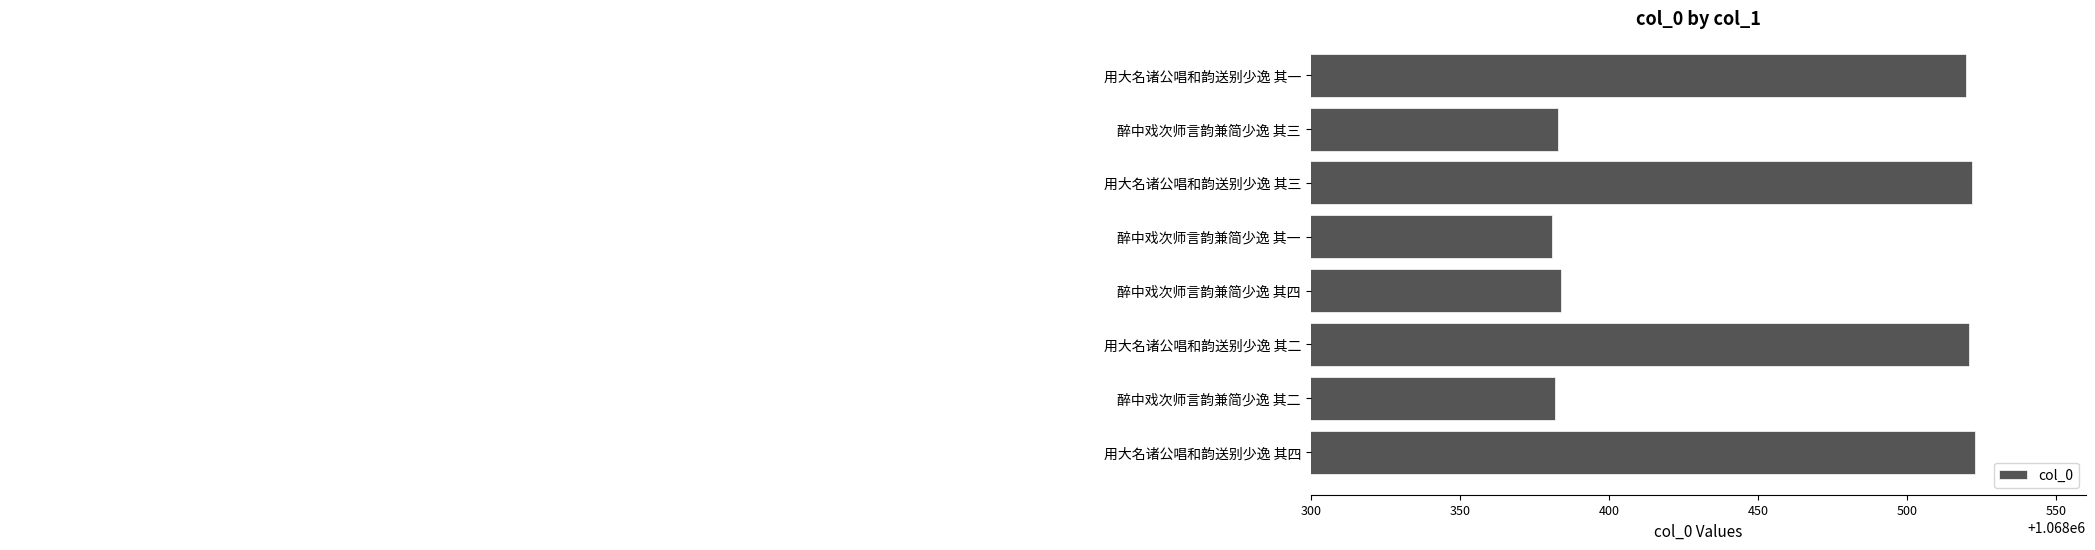

Reading top to bottom, transcribe all the data shown in this chart.

用大名诸公唱和韵送别少逸 其一=1068520	醉中戏次师言韵兼简少逸 其三=1068383	用大名诸公唱和韵送别少逸 其三=1068522	醉中戏次师言韵兼简少逸 其一=1068381	醉中戏次师言韵兼简少逸 其四=1068384	用大名诸公唱和韵送别少逸 其二=1068521	醉中戏次师言韵兼简少逸 其二=1068382	用大名诸公唱和韵送别少逸 其四=1068523